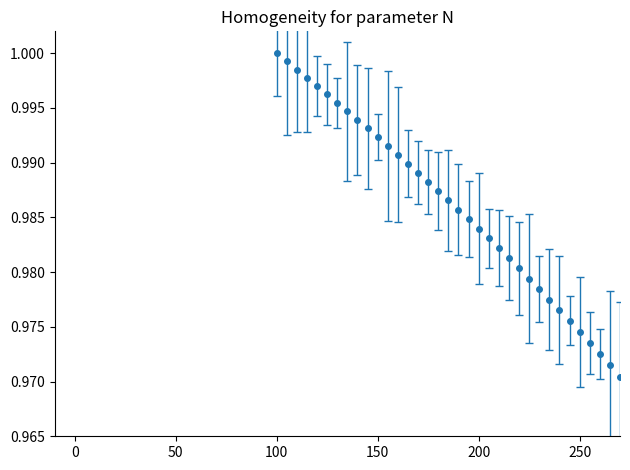

True or false: there are more than 2 points higher than both neighbors.

False